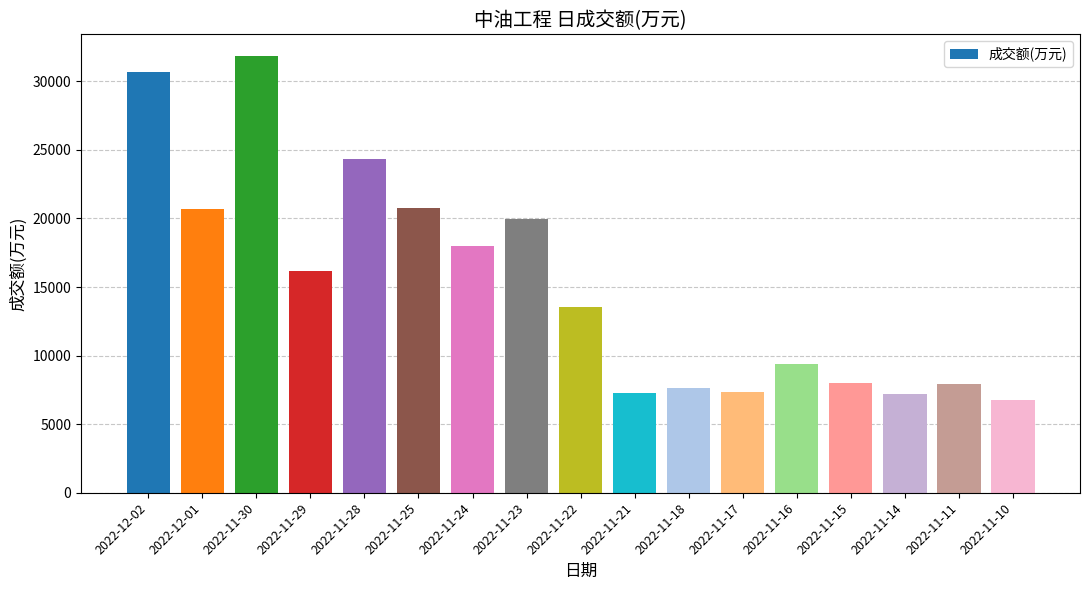

How many data points does each series have?

17